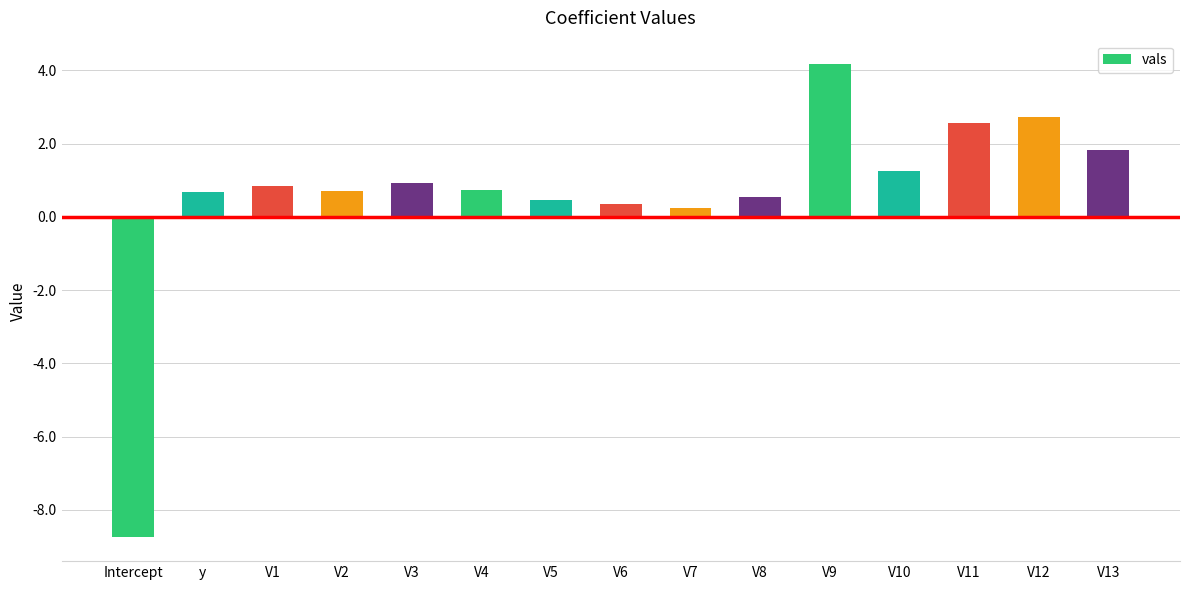

What is the maximum value shown in the chart?

4.2